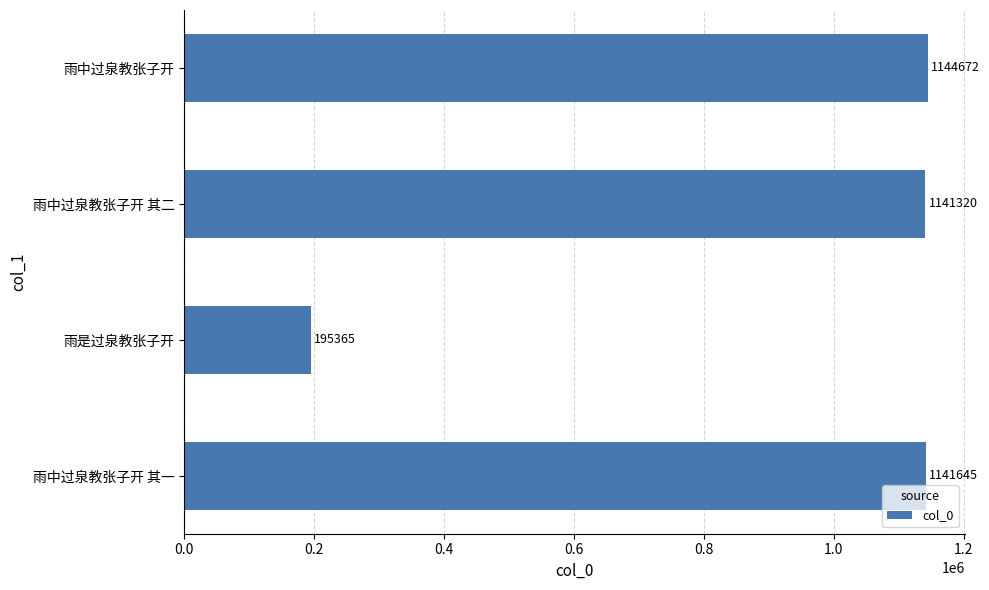

Reading bottom to top, extract all data points from this chart.

1141645	195365	1141320	1144672